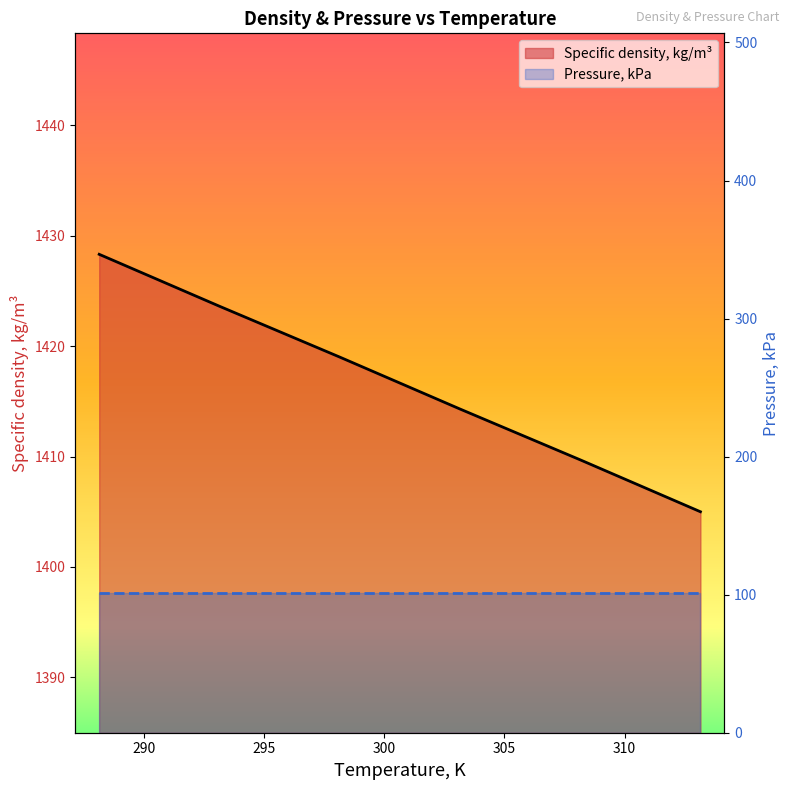

Rank the categories by value from lowest to highest.

313.15, 308.15, 303.15, 298.15, 293.15, 288.15